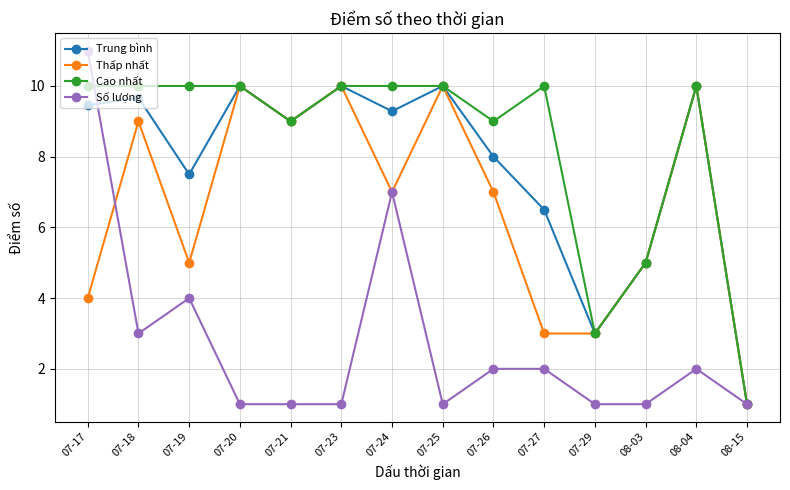

Reading right to left, what are all the values shown in this chart?

Trung bình: 1.0	10.0	5.0	3.0	6.5	8.0	10.0	9.3	10.0	9.0	10.0	7.5	9.7	9.5
Thấp nhất: 1.0	10.0	5.0	3.0	3.0	7.0	10.0	7.0	10.0	9.0	10.0	5.0	9.0	4.0
Cao nhất: 1.0	10.0	5.0	3.0	10.0	9.0	10.0	10.0	10.0	9.0	10.0	10.0	10.0	10.0
Số lượng: 1.0	2.0	1.0	1.0	2.0	2.0	1.0	7.0	1.0	1.0	1.0	4.0	3.0	11.0